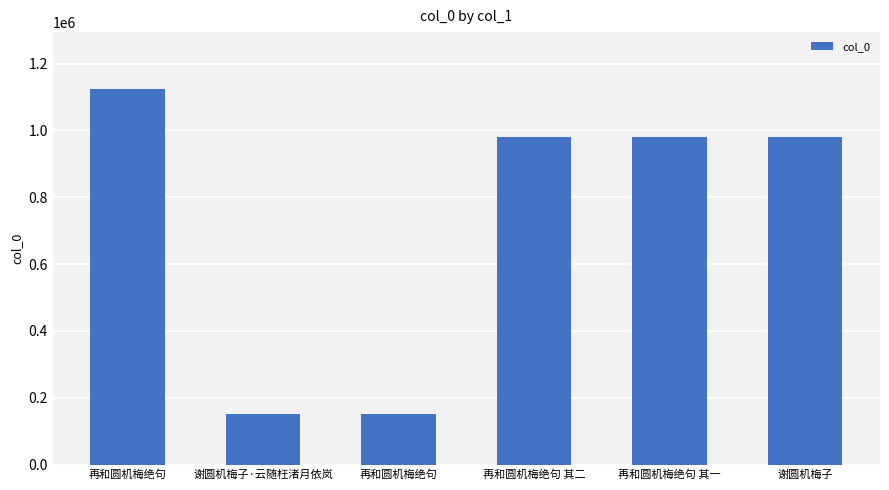

Rank the categories by value from highest to lowest.

再和圆机梅绝句, 谢圆机梅子, 再和圆机梅绝句 其二, 再和圆机梅绝句 其一, 谢圆机梅子·云随枉渚月依岚, 再和圆机梅绝句